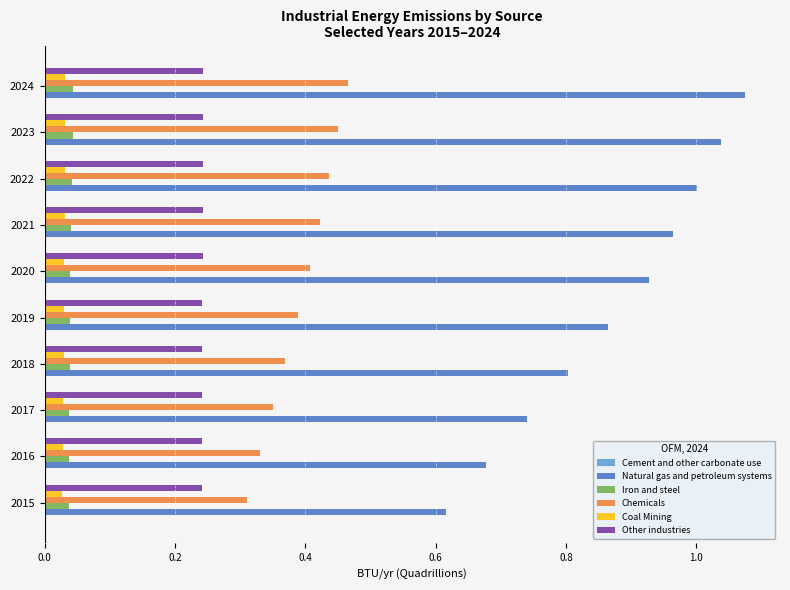

Which series has the widest spread of values?

Natural gas and petroleum systems